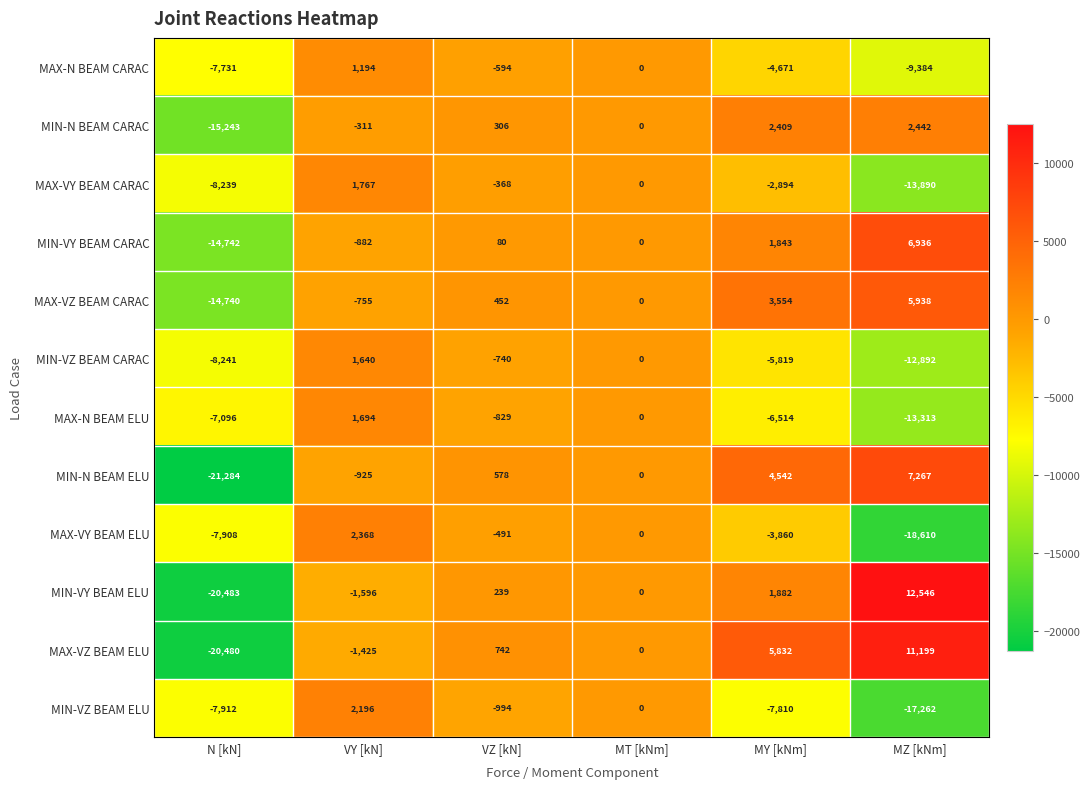

List the series in order of their peak value, highest first.

MIN-VY BEAM ELU, MAX-VZ BEAM ELU, MIN-N BEAM ELU, MIN-VY BEAM CARAC, MAX-VZ BEAM CARAC, MIN-N BEAM CARAC, MAX-VY BEAM ELU, MIN-VZ BEAM ELU, MAX-VY BEAM CARAC, MAX-N BEAM ELU, MIN-VZ BEAM CARAC, MAX-N BEAM CARAC